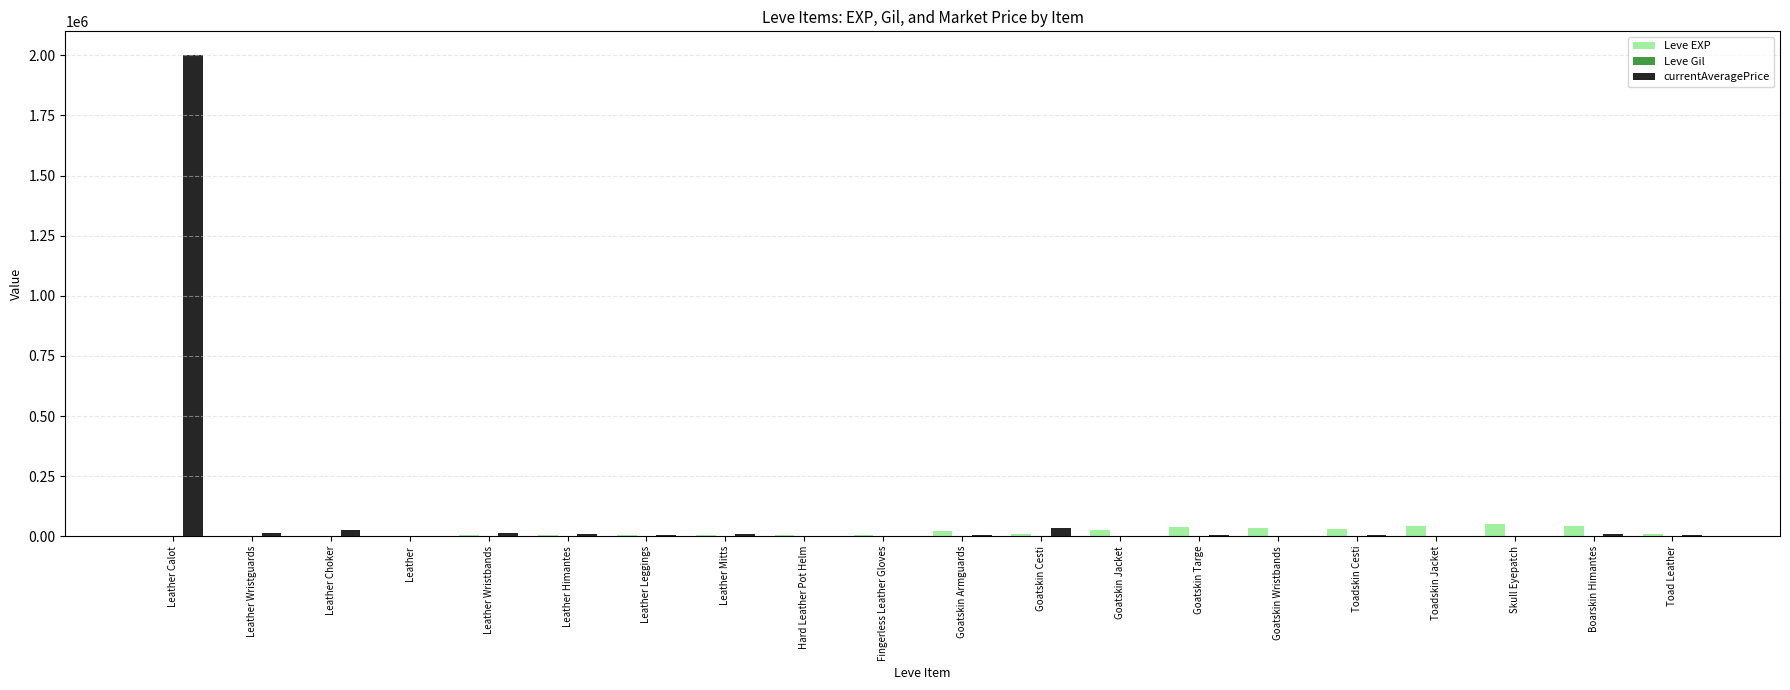

How many groups of bars are there?

20